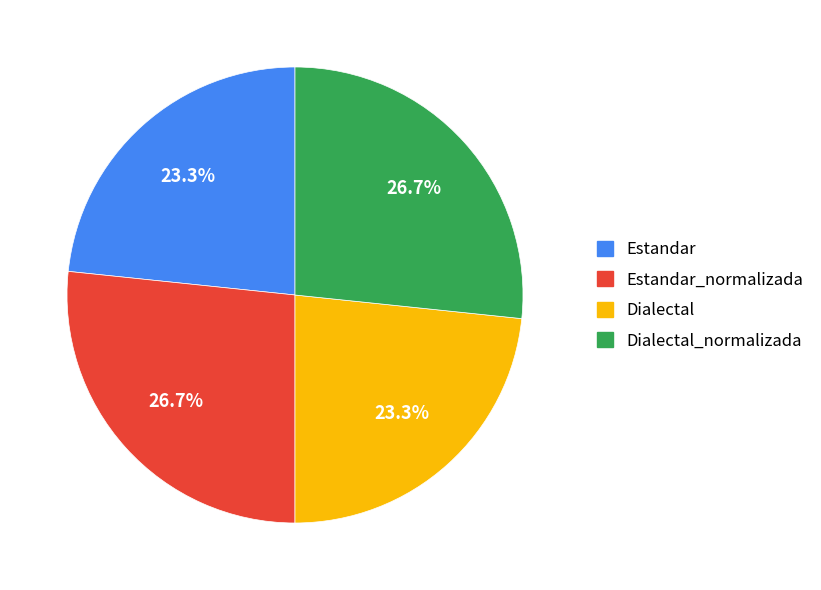

How many segments does this pie chart have?

4